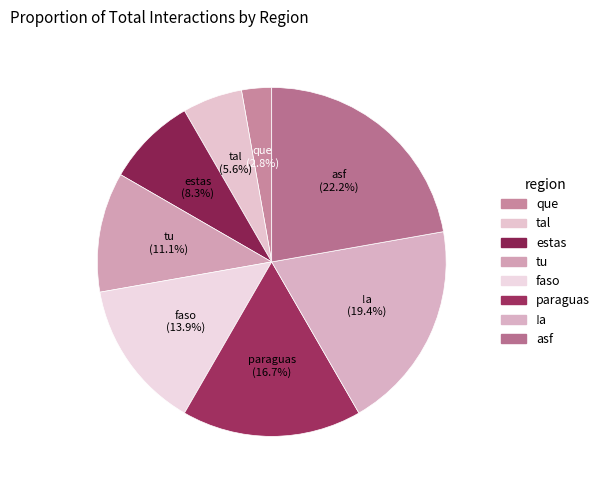

What percentage is the que slice, to the nearest percent?

3%